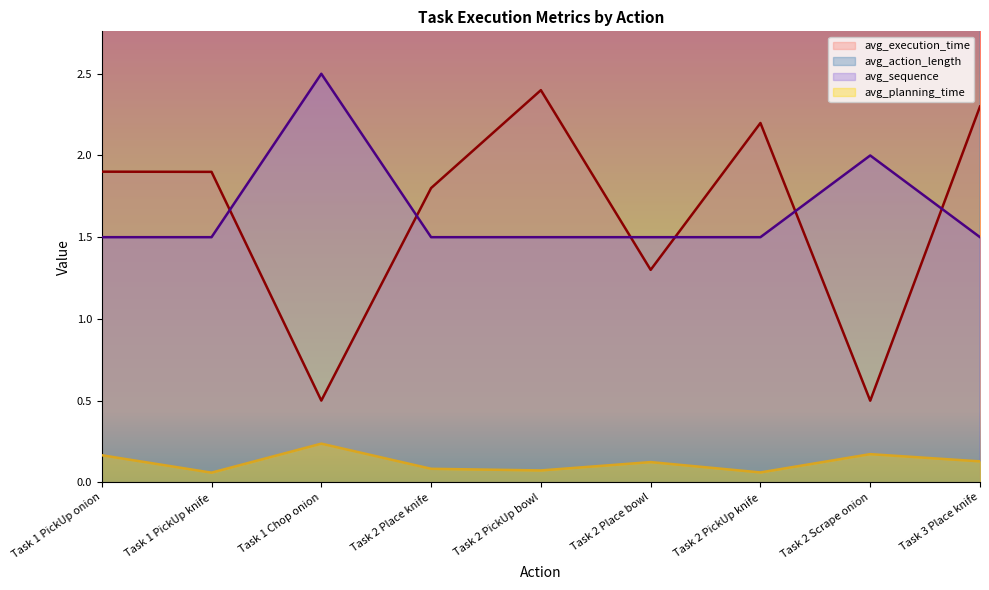

At how many categories does at least one series exceed 0?

9